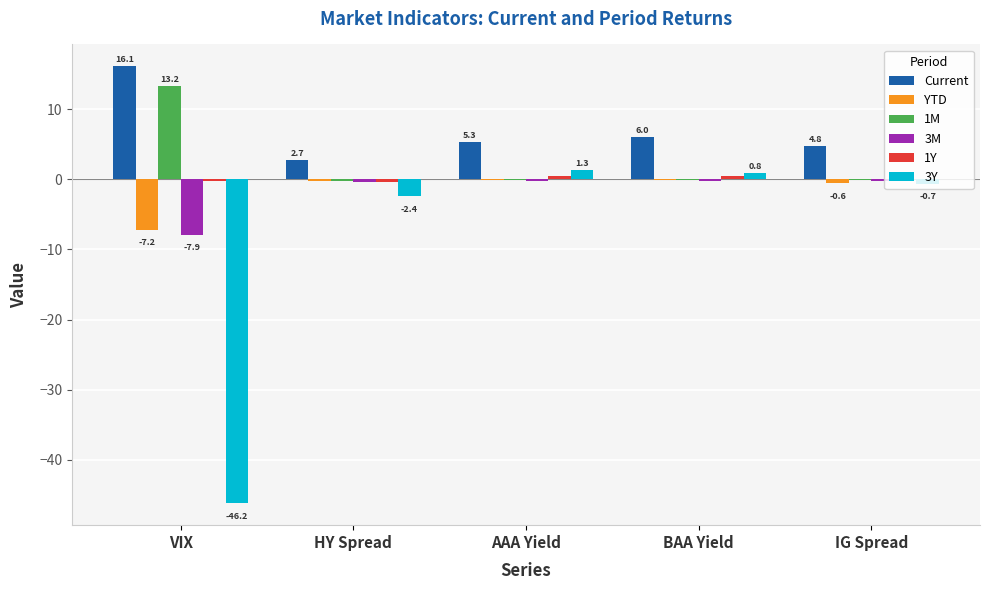

The YTD series shows -7.2 at VIX. True or false?

True